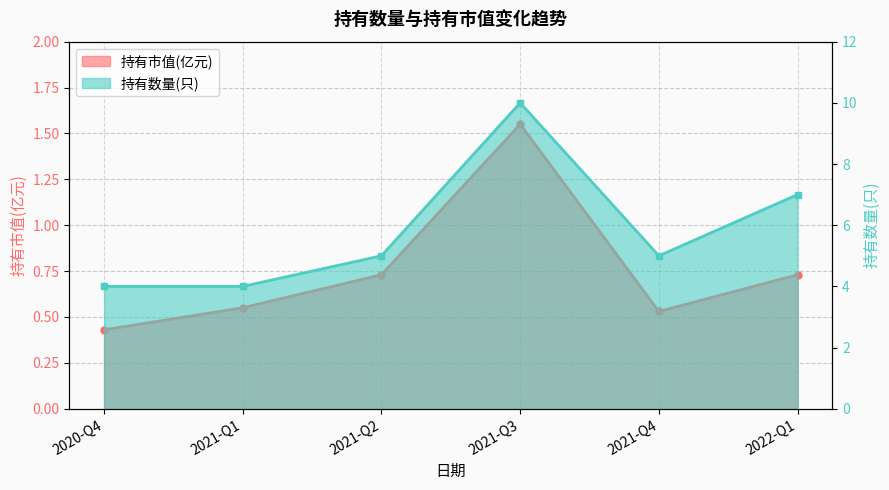

What is the label of the 1st point from the left?

2020-Q4